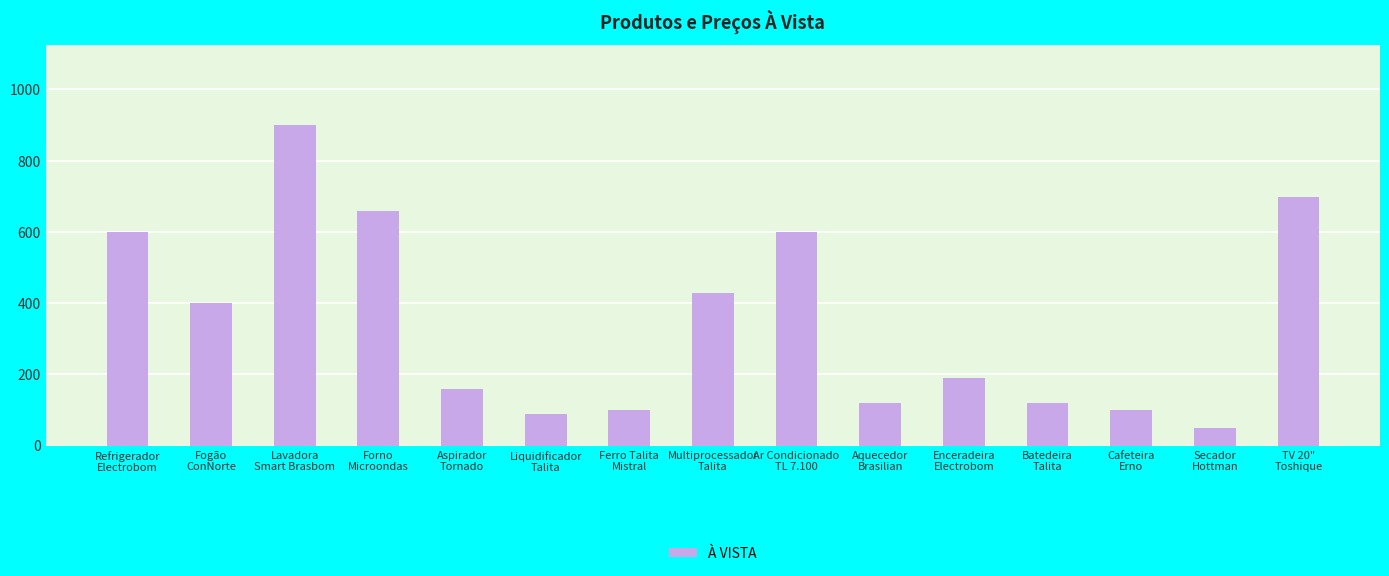

What is the label of the 9th bar from the right?

Ferro Talita
Mistral